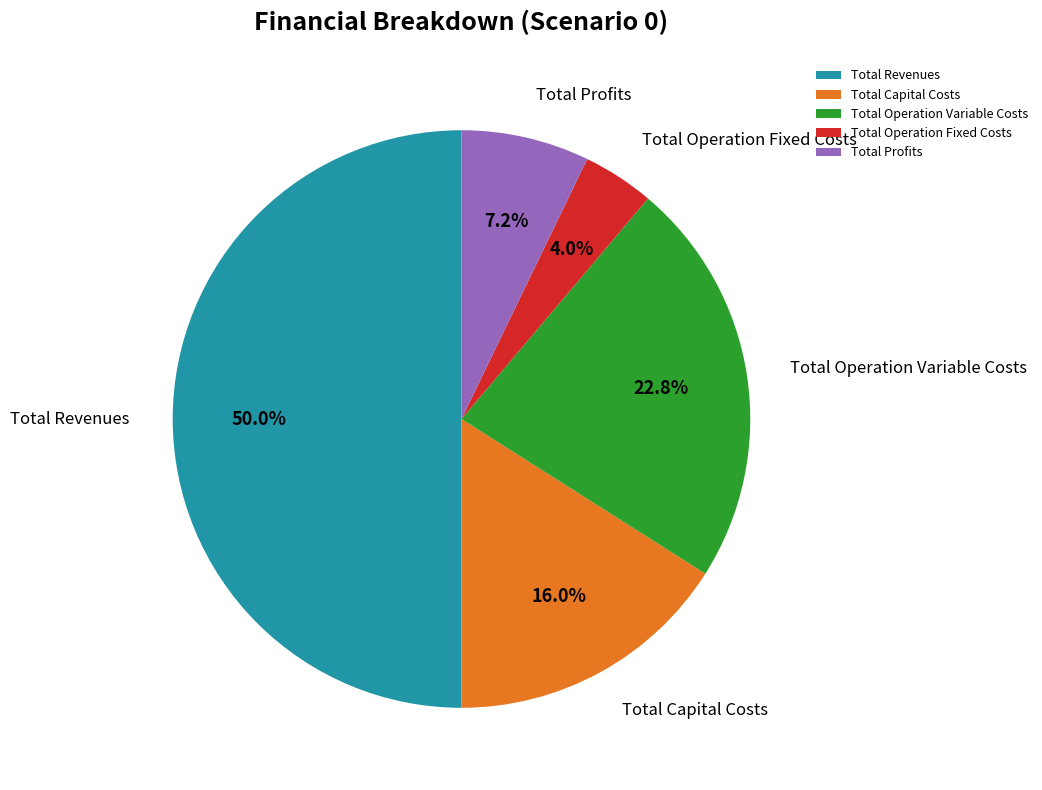

The Total Capital Costs slice represents 16% of the pie. True or false?

True